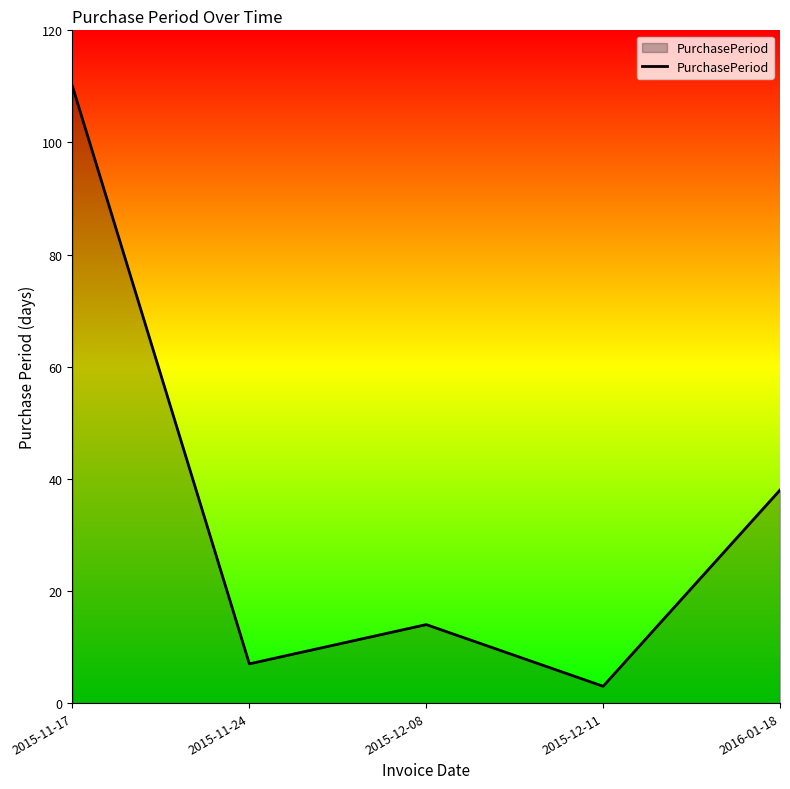

What is the change in value from 2015-11-24 to 2015-12-11?

-4